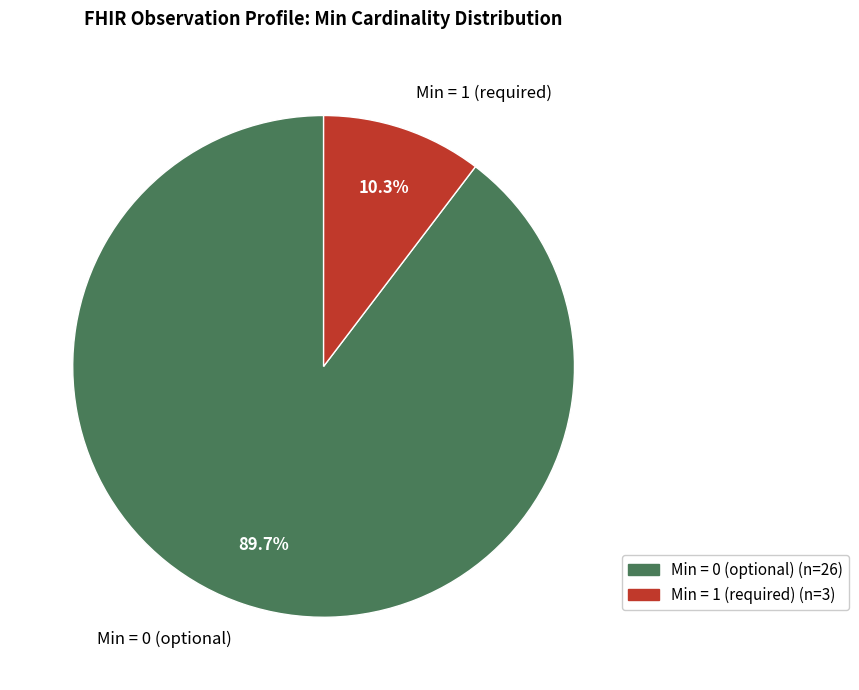

Which category has the biggest portion of the pie?

Min = 0 (optional)